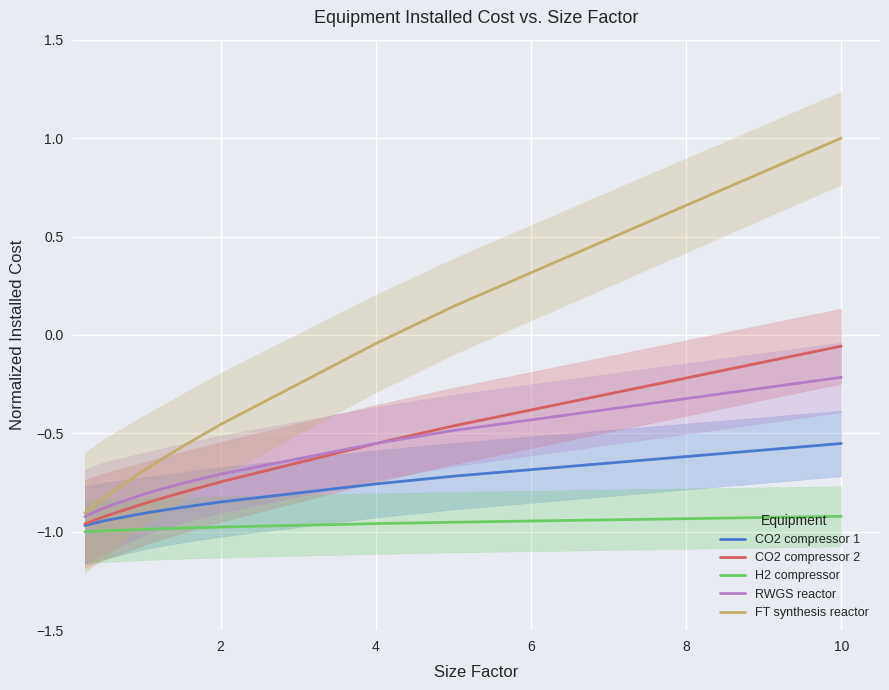

Reading left to right, transcribe all the data shown in this chart.

CO2 compressor 1: -1.0	-0.9	-0.9	-0.9	-0.9	-0.8	-0.8	-0.7	-0.6
CO2 compressor 2: -1.0	-0.9	-0.9	-0.8	-0.8	-0.7	-0.6	-0.5	-0.1
H2 compressor: -1.0	-1.0	-1.0	-1.0	-1.0	-1.0	-1.0	-1.0	-0.9
RWGS reactor: -0.9	-0.9	-0.8	-0.8	-0.8	-0.7	-0.6	-0.5	-0.2
FT synthesis reactor: -0.9	-0.8	-0.7	-0.6	-0.6	-0.5	-0.0	0.1	1.0